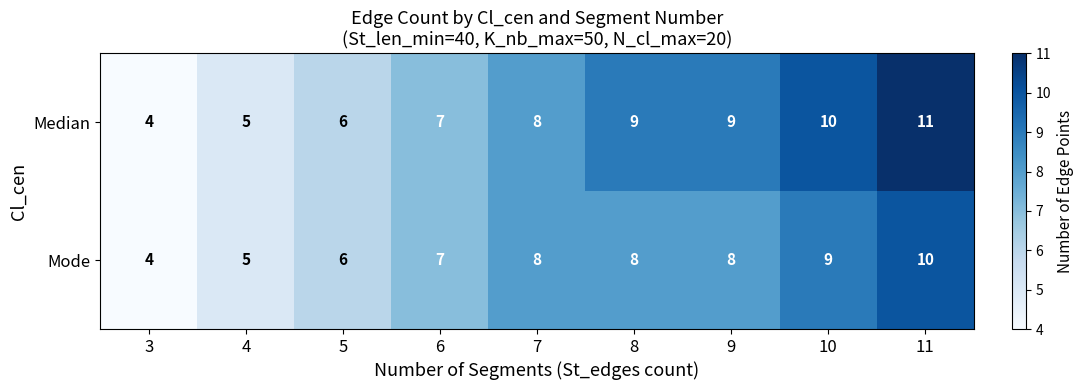

What is the total value across all series at 6?

14